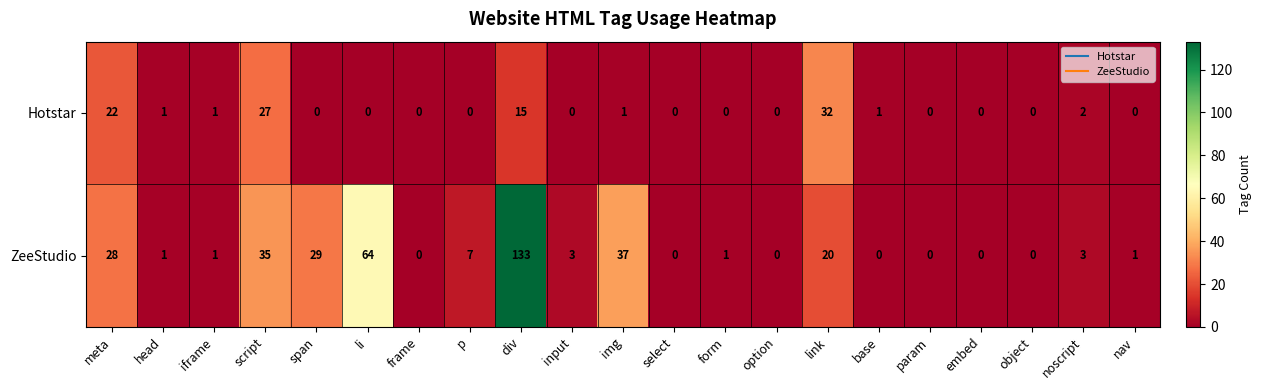

At which label does Hotstar reach its peak?

link